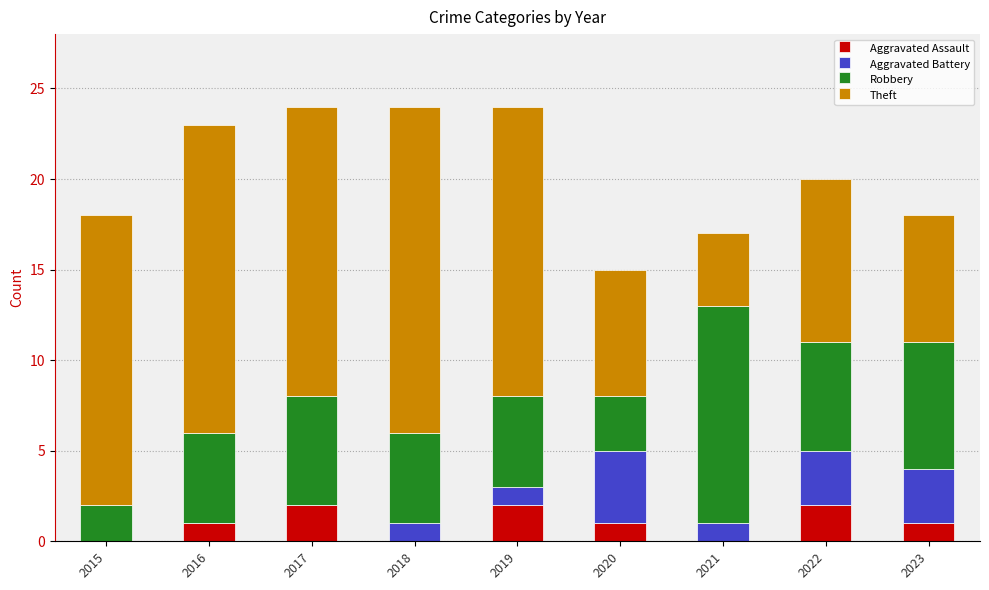

Are the bars grouped side by side (vs. stacked)?

No